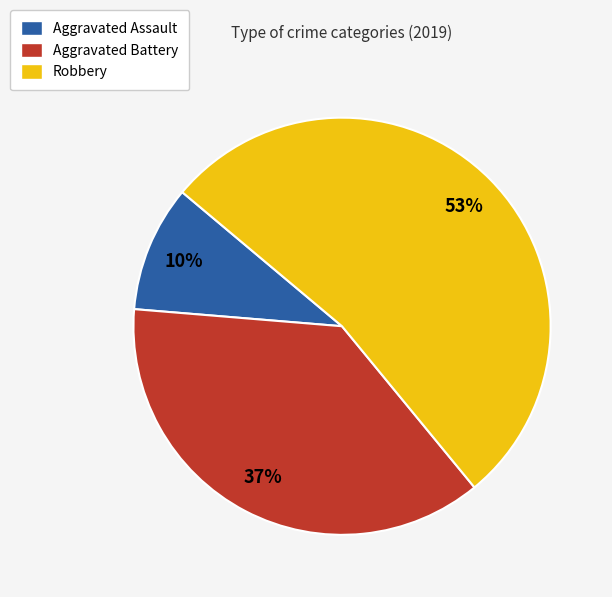

Between Robbery and Aggravated Assault, which is larger?

Robbery